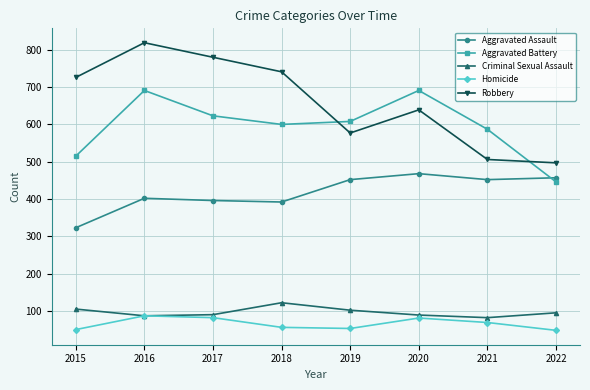

What is the sum of the Aggravated Battery values at 2017 and 2019?

1231